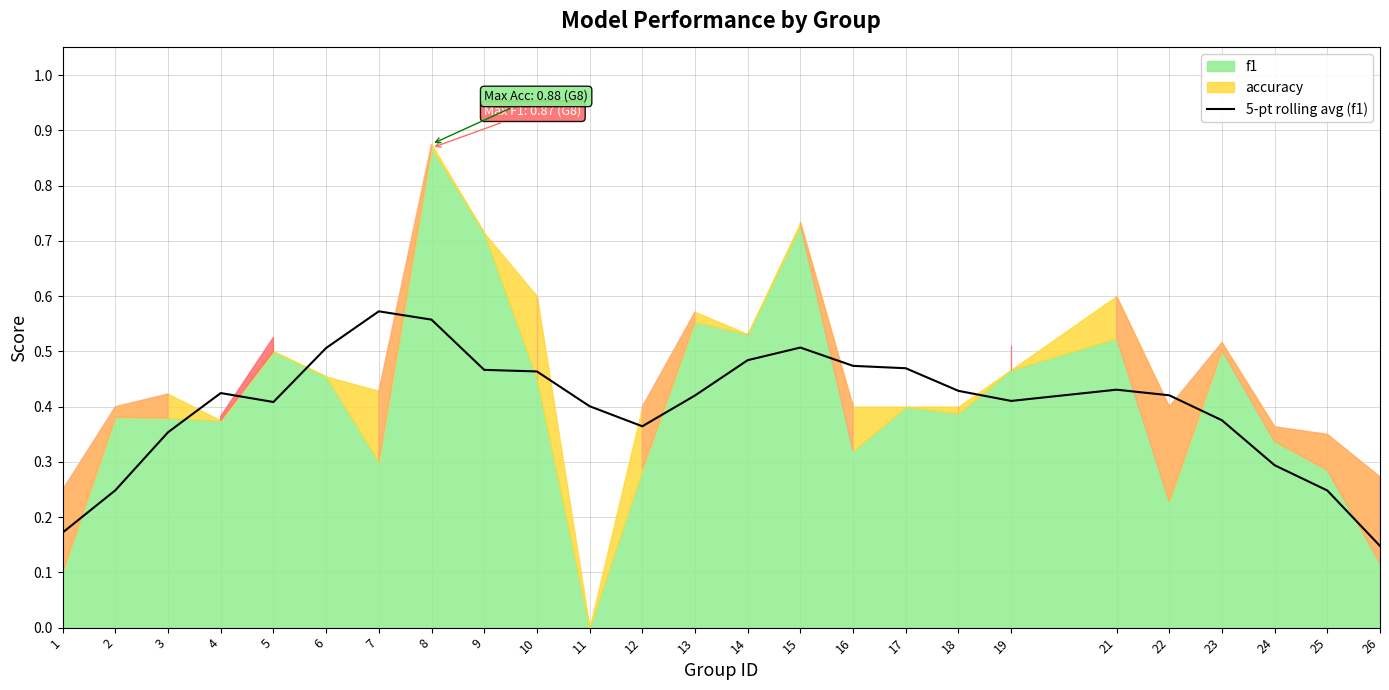

Reading left to right, what are all the values shown in this chart?

0.2	0.2	0.4	0.4	0.4	0.5	0.6	0.6	0.5	0.5	0.4	0.4	0.4	0.5	0.5	0.5	0.5	0.4	0.4	0.4	0.4	0.4	0.3	0.2	0.1